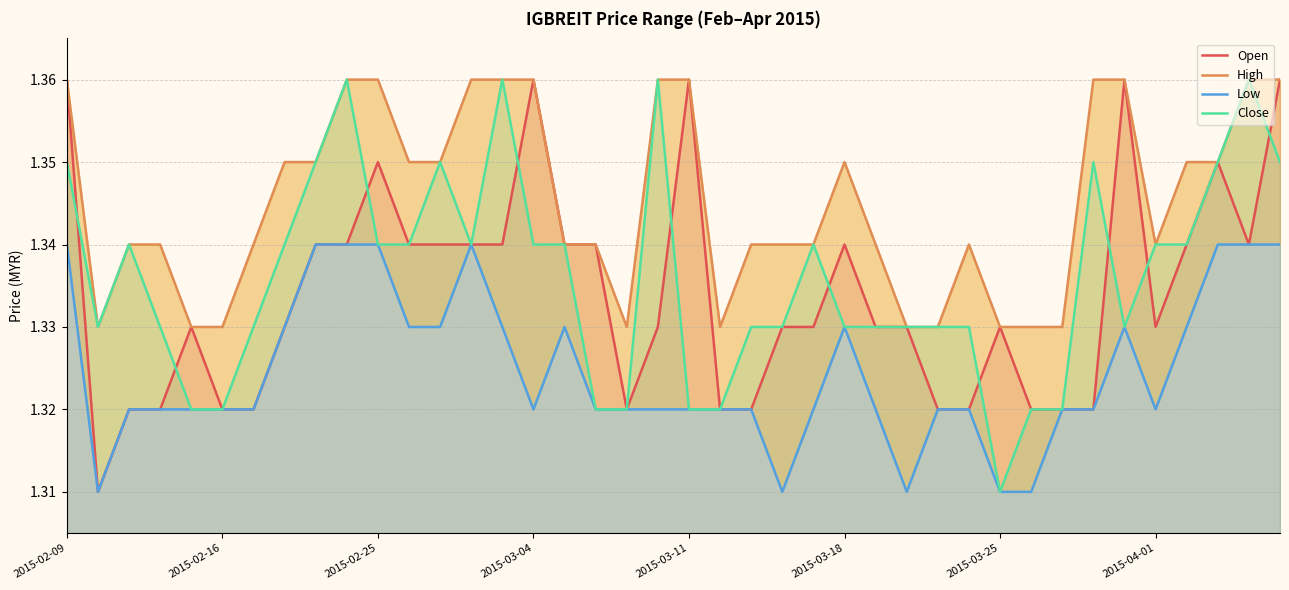

What is the smallest value displayed?

1.3